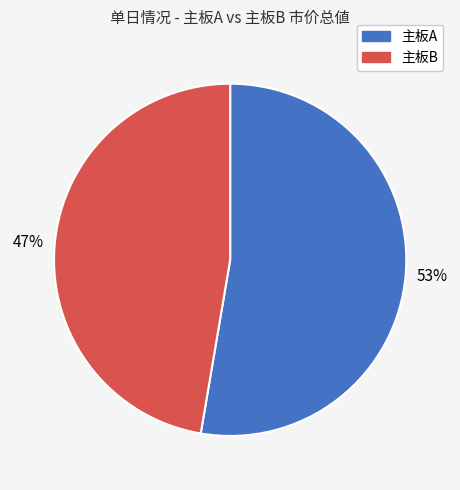

Which has a higher value, 主板A or 主板B?

主板A